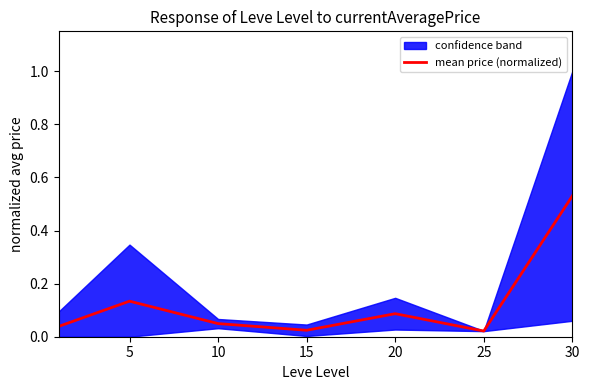

The mean price (normalized) series shows 0.1 at 10. True or false?

False